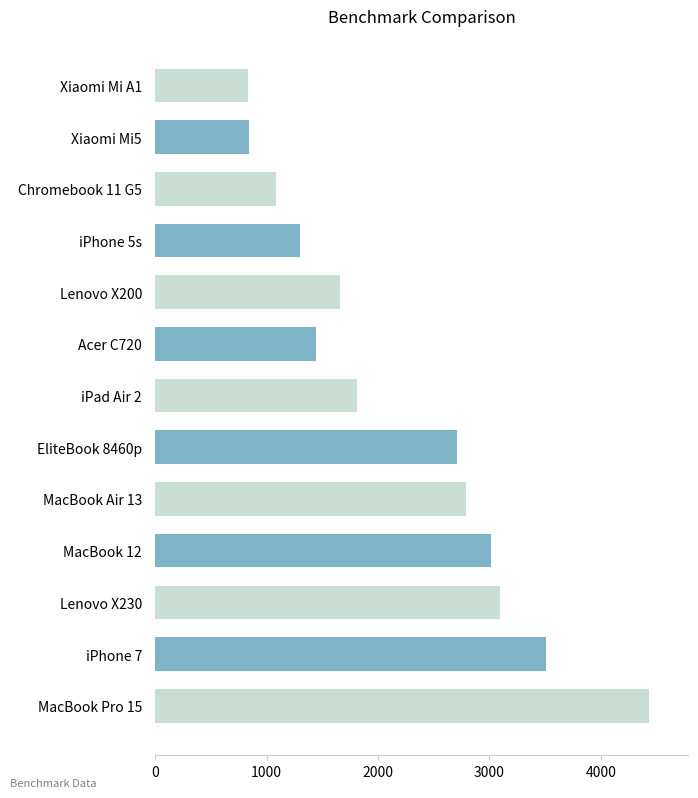

Is it true that the value at Acer C720 is 1443?

True